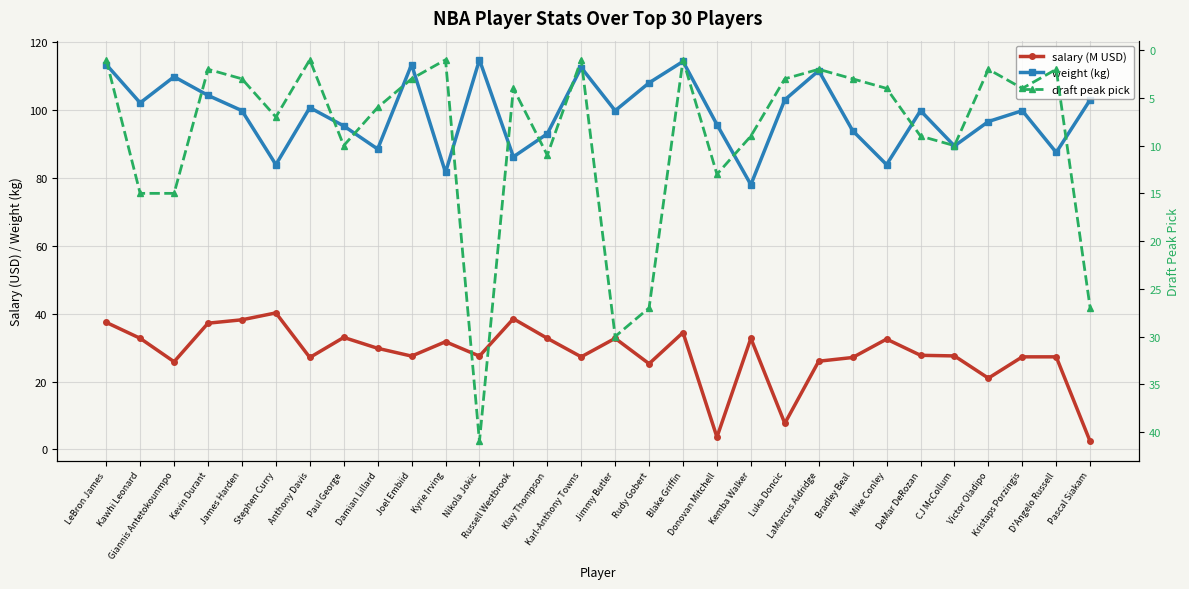

What is the sum of all salary (M USD) values?

842.2